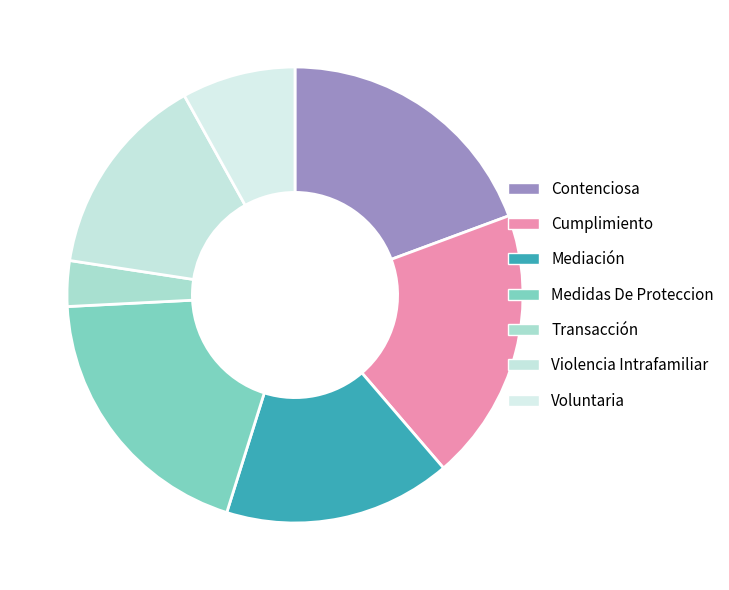

The Violencia Intrafamiliar slice represents 15% of the pie. True or false?

True